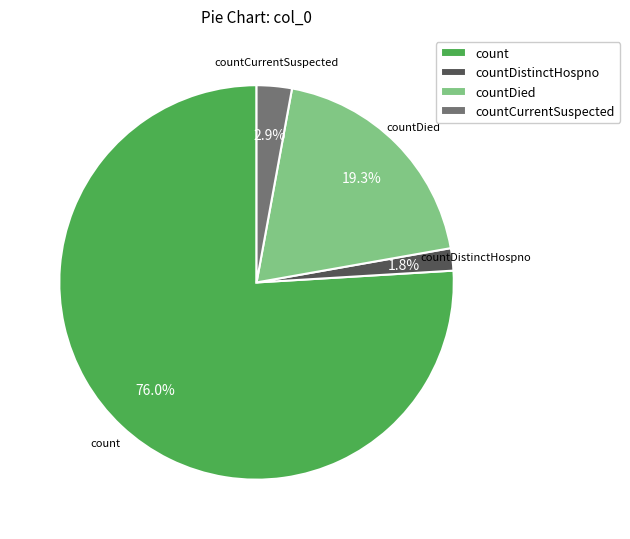

How many segments does this pie chart have?

4